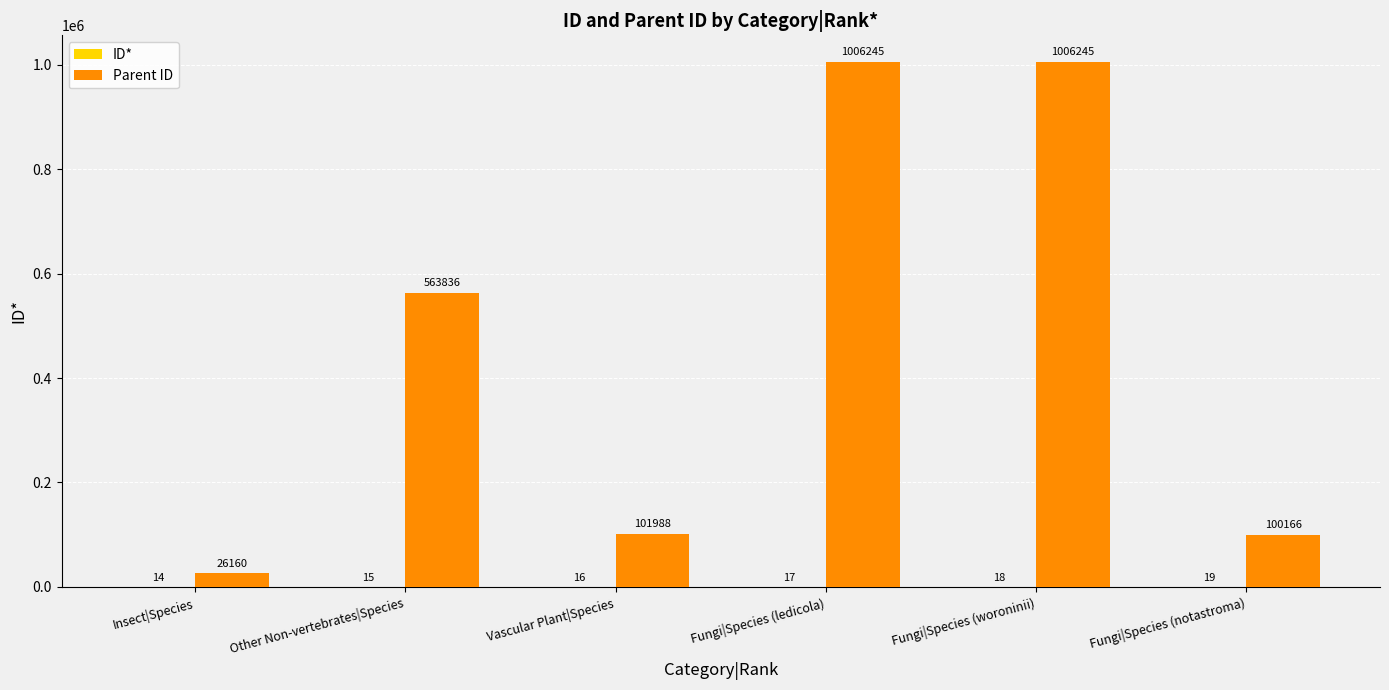

What is the greatest value displayed?

1006245